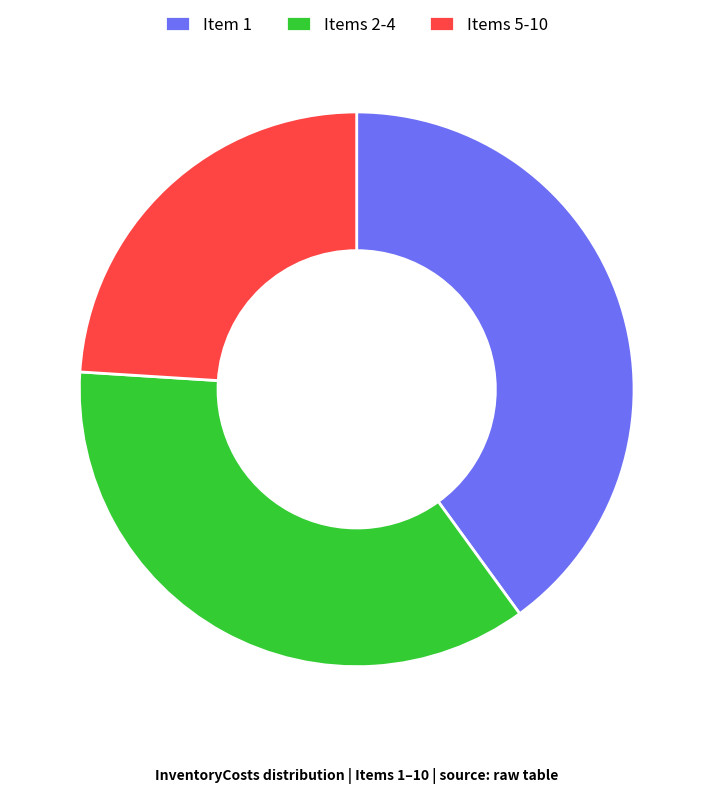

Between Item 1 and Items 5-10, which is larger?

Item 1